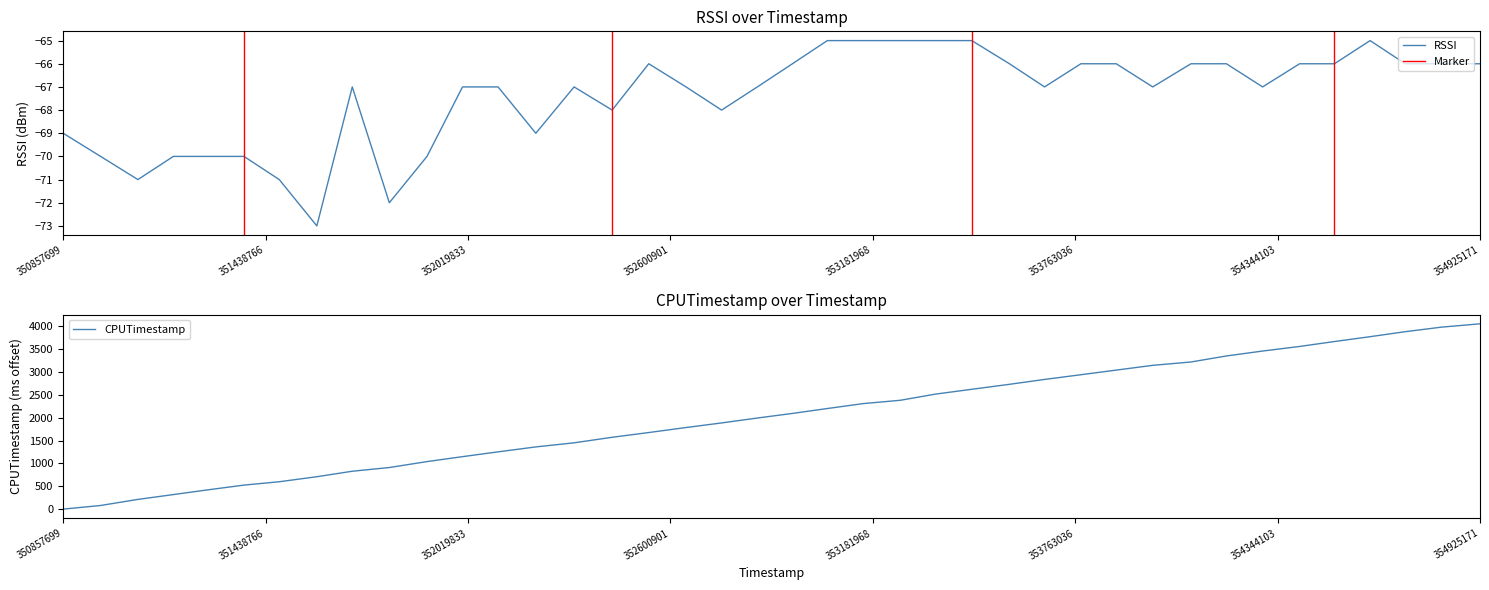

How many positive values does the CPUTimestamp series have?

39